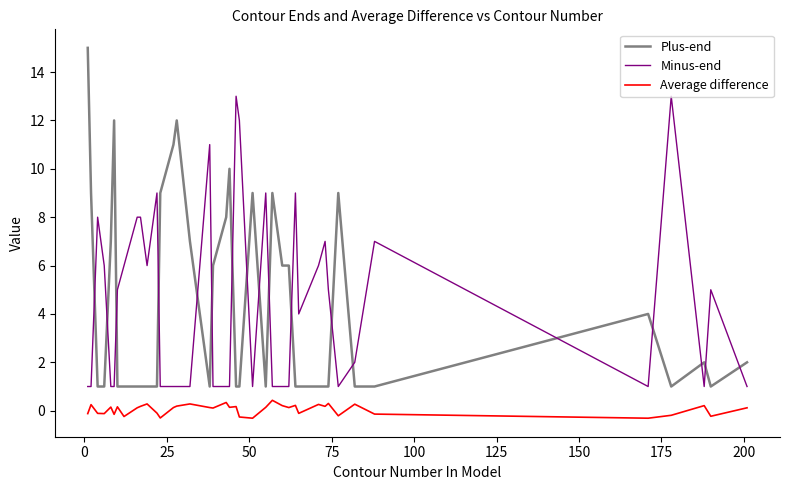

What is the smallest value displayed?

-0.3